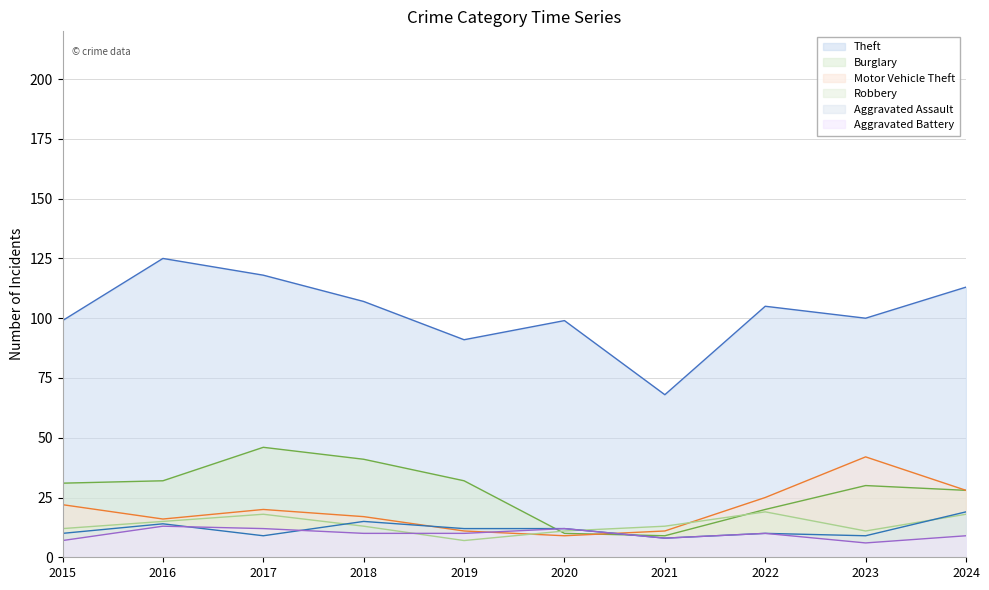

Reading right to left, what are all the values shown in this chart?

Theft: 113	100	105	68	99	91	107	118	125	99
Burglary: 28	30	20	9	10	32	41	46	32	31
Motor Vehicle Theft: 28	42	25	11	9	11	17	20	16	22
Robbery: 18	11	19	13	11	7	13	18	15	12
Aggravated Assault: 19	9	10	8	12	12	15	9	14	10
Aggravated Battery: 9	6	10	8	12	10	10	12	13	7